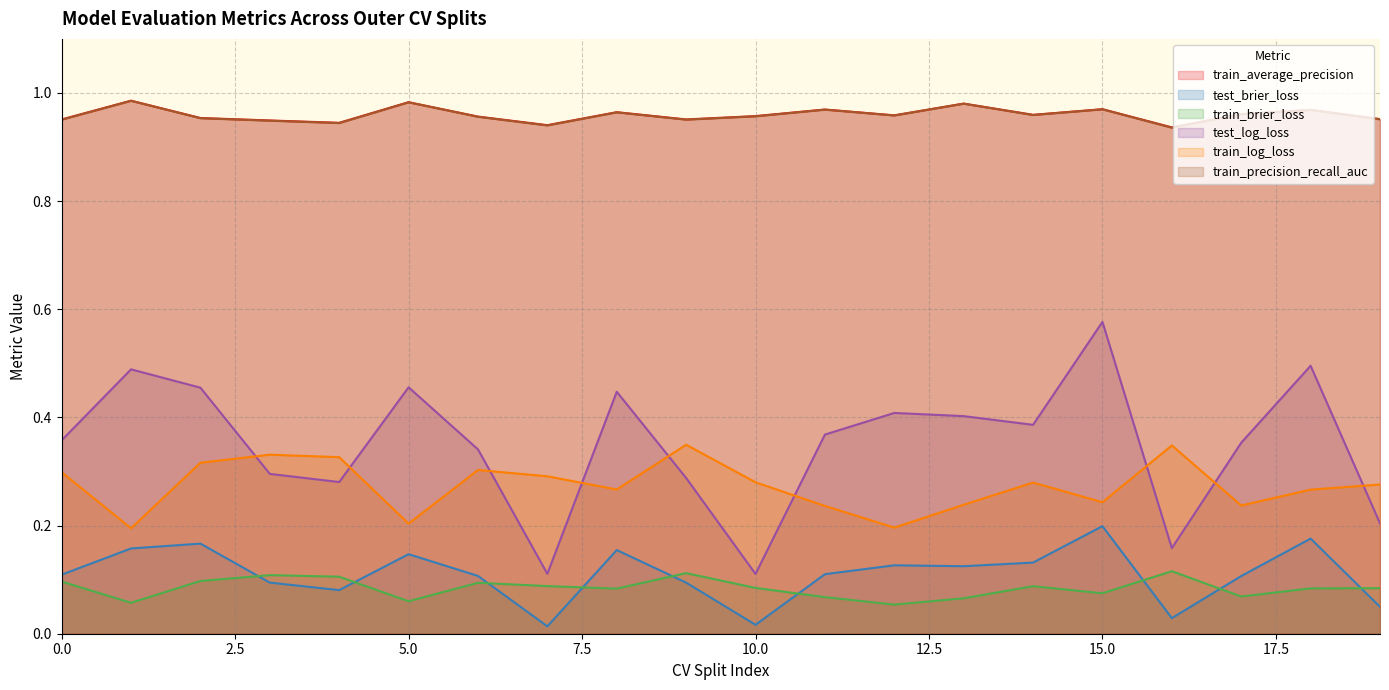

At how many categories does at least one series exceed 0?

20